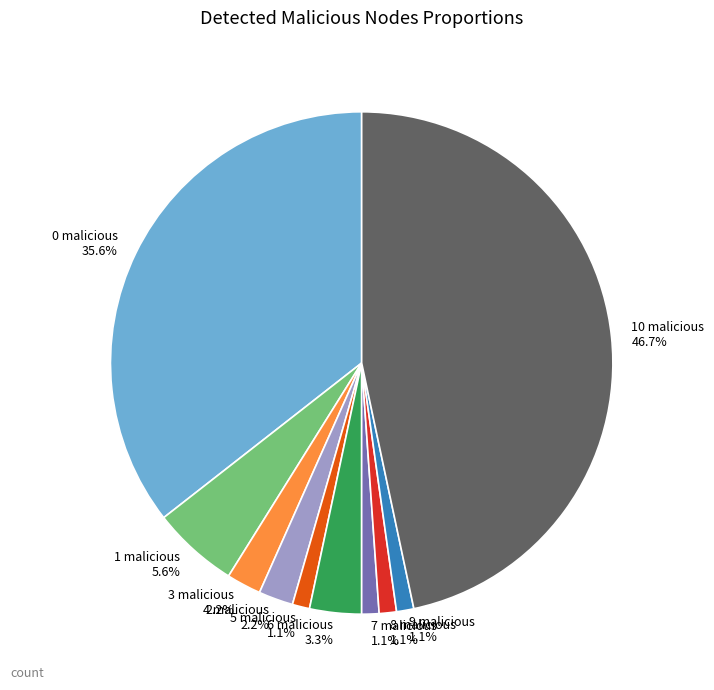

Is 9 malicious the majority of the pie?

No